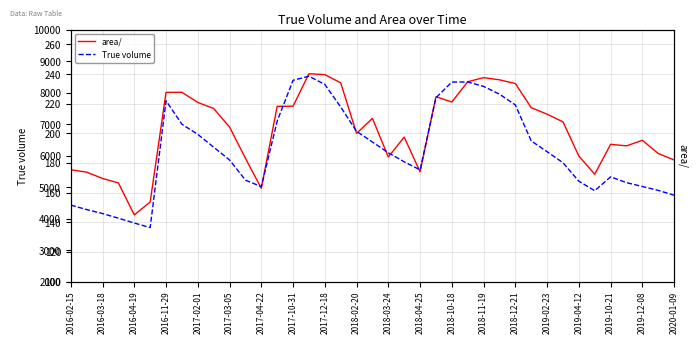

What is the lowest value of the area/ series?

145.0